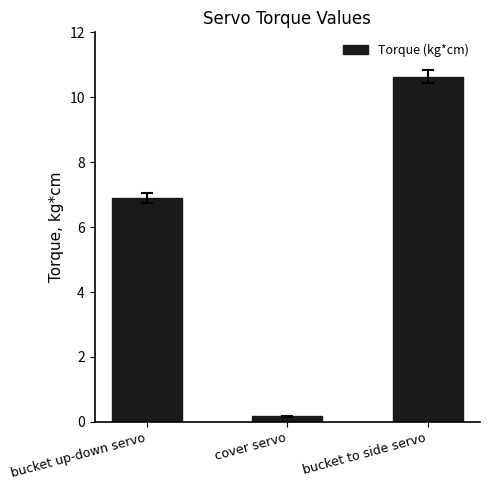

List the labels in order of value, smallest first.

cover servo, bucket up-down servo, bucket to side servo